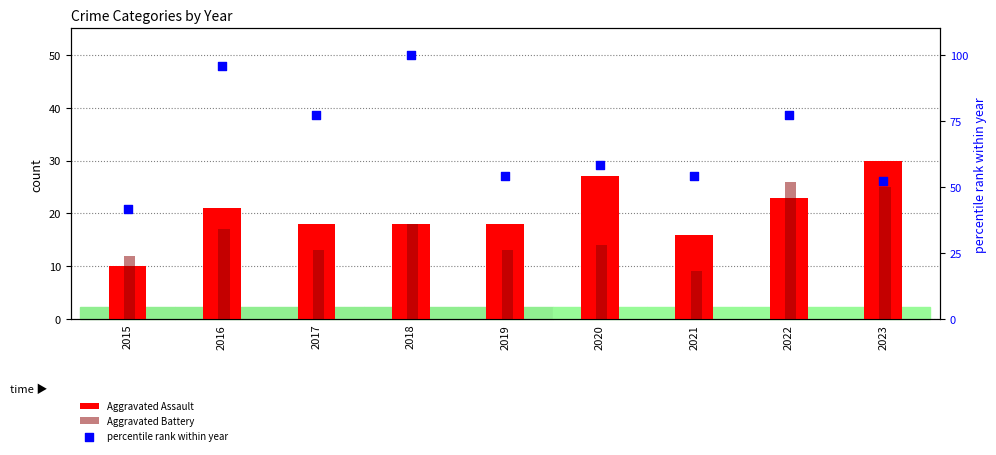

At which category is the sum across all series the highest?

2018